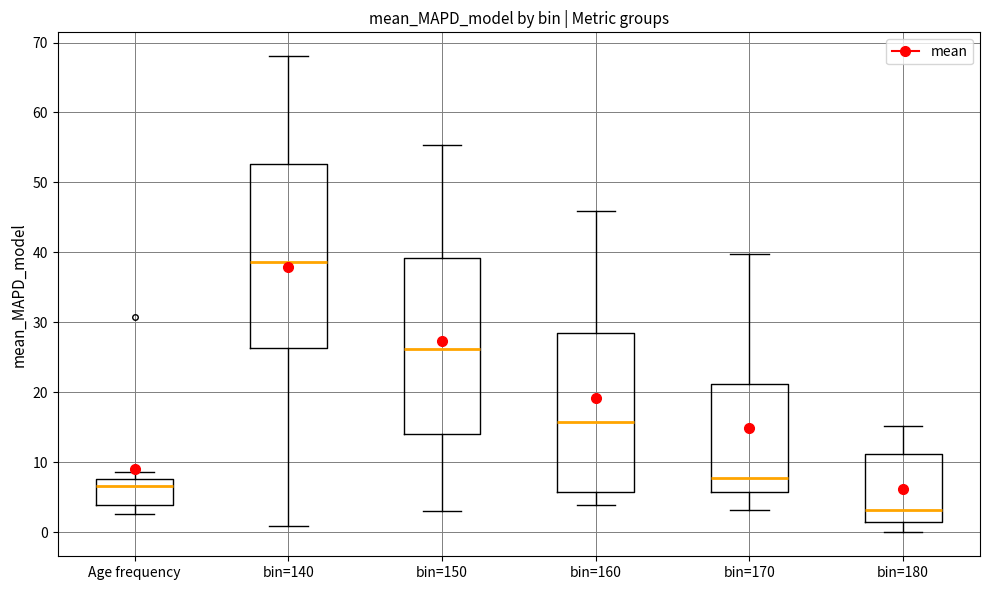

Which box is the tallest, from its lower edge to its upper edge?

bin=140